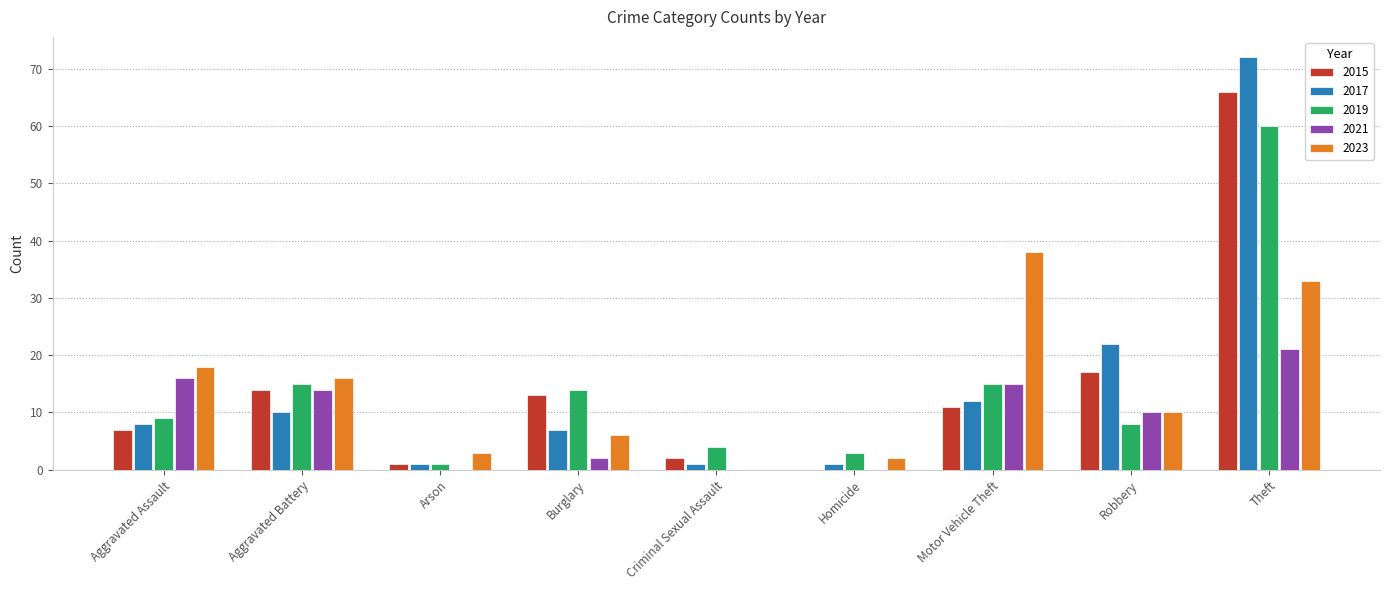

What is the sum of the 2019 values at Burglary and Theft?

74